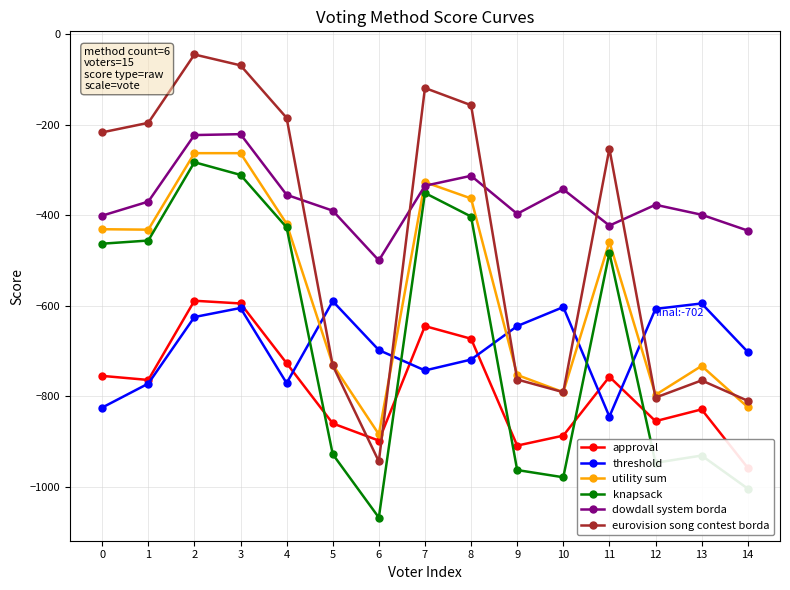

Between 9 and 3, which is larger?

3